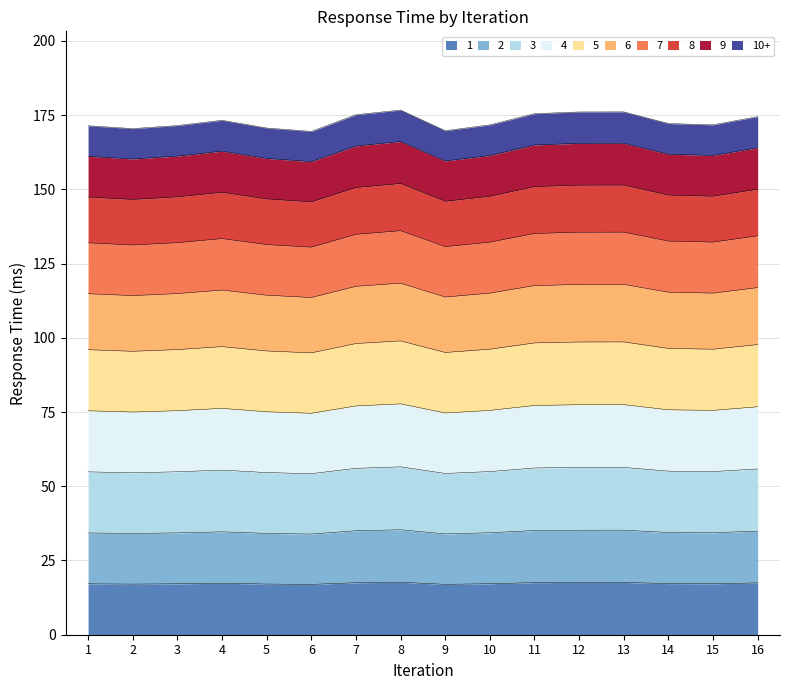

What is the ratio of the value at 12 to the value at 7?

1.0